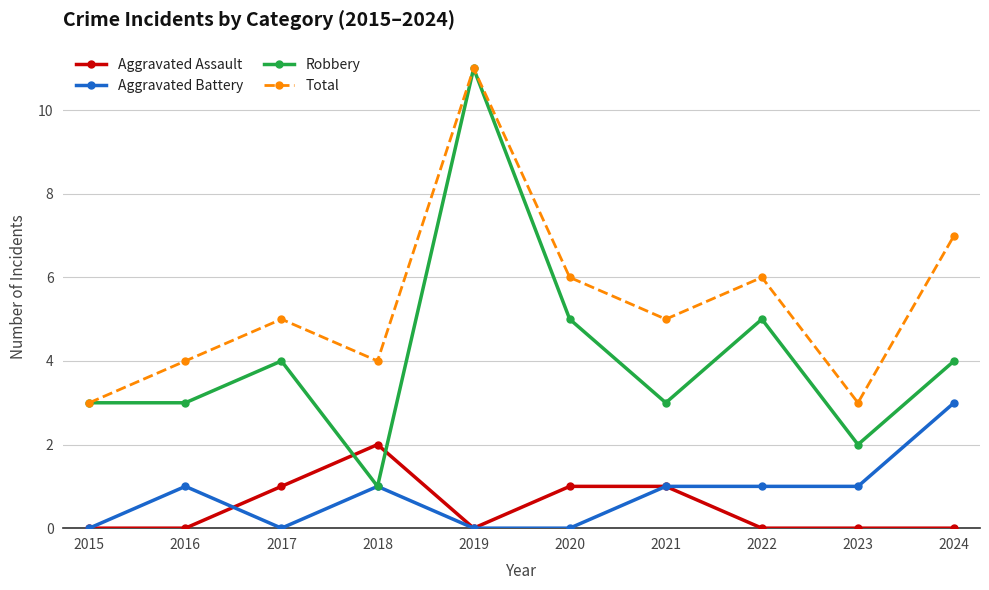

At which category does Aggravated Assault reach its first local peak?

2018